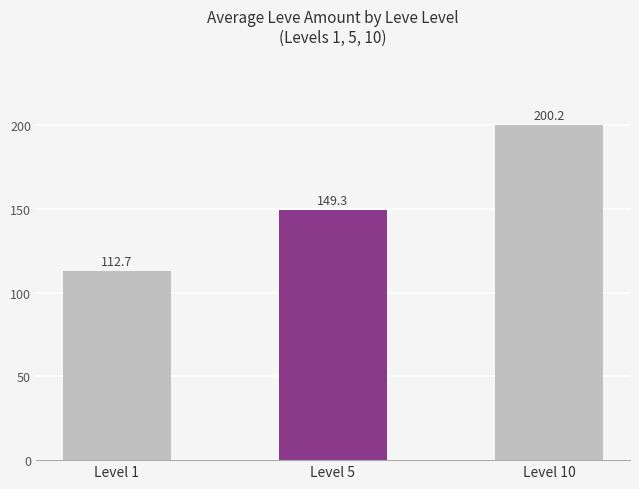

Are the bars grouped side by side (vs. stacked)?

No